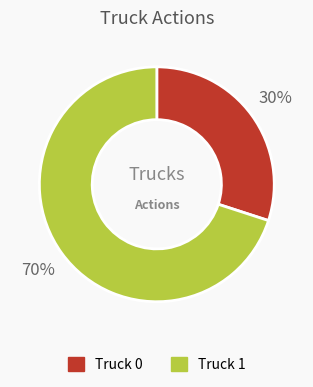

How many slices are in this pie chart?

2